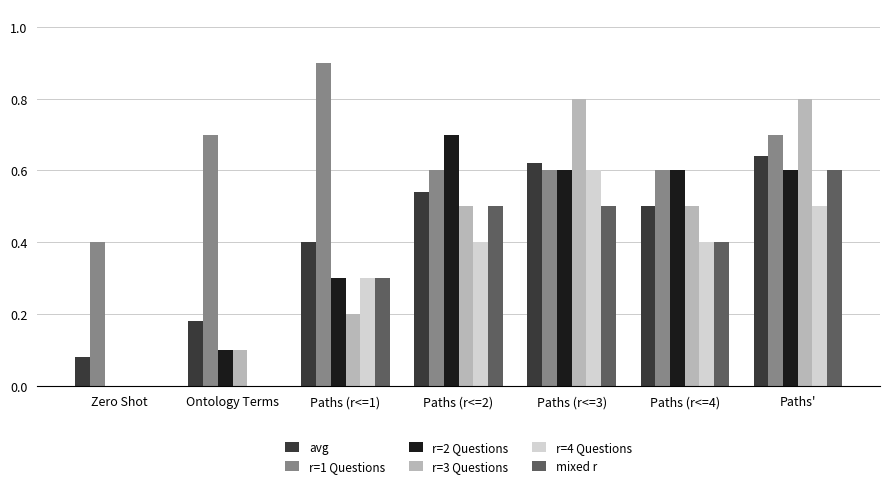

Is it true that r=1 Questions equals 0.6 at Paths (r<=2)?

True